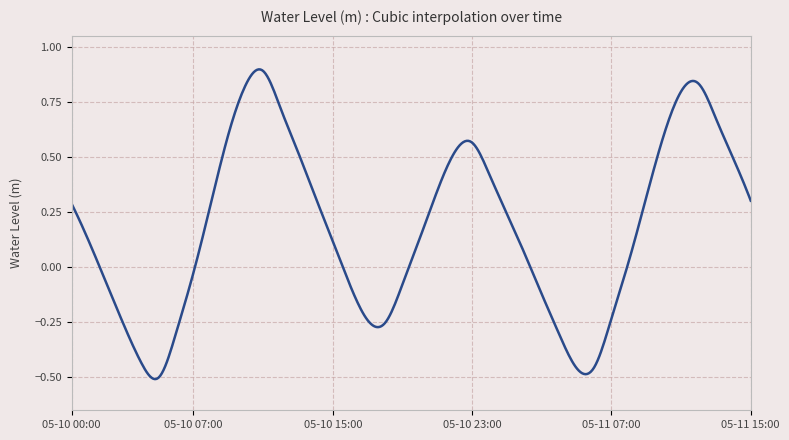

True or false: there are more than 2 points higher than both neighbors.

True